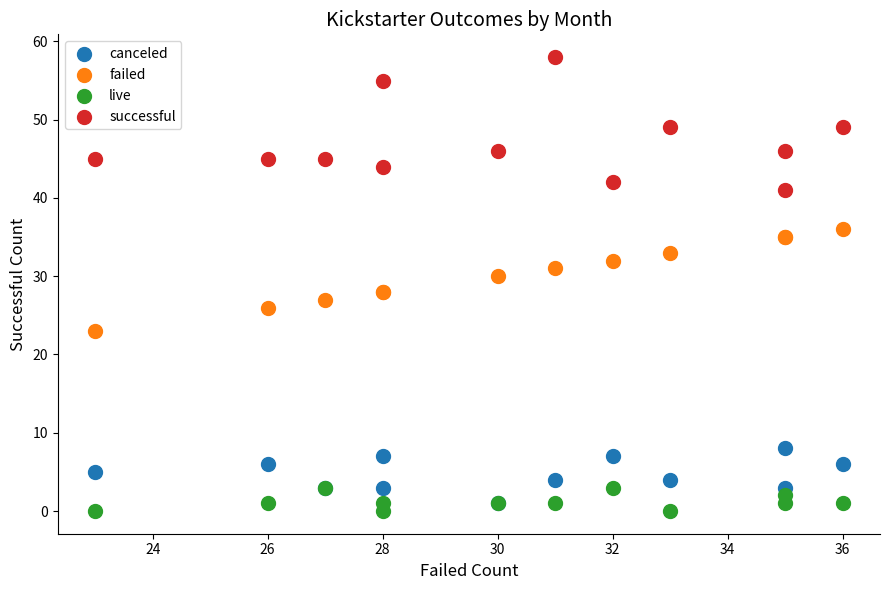

Which series reaches the minimum Y coordinate?

live